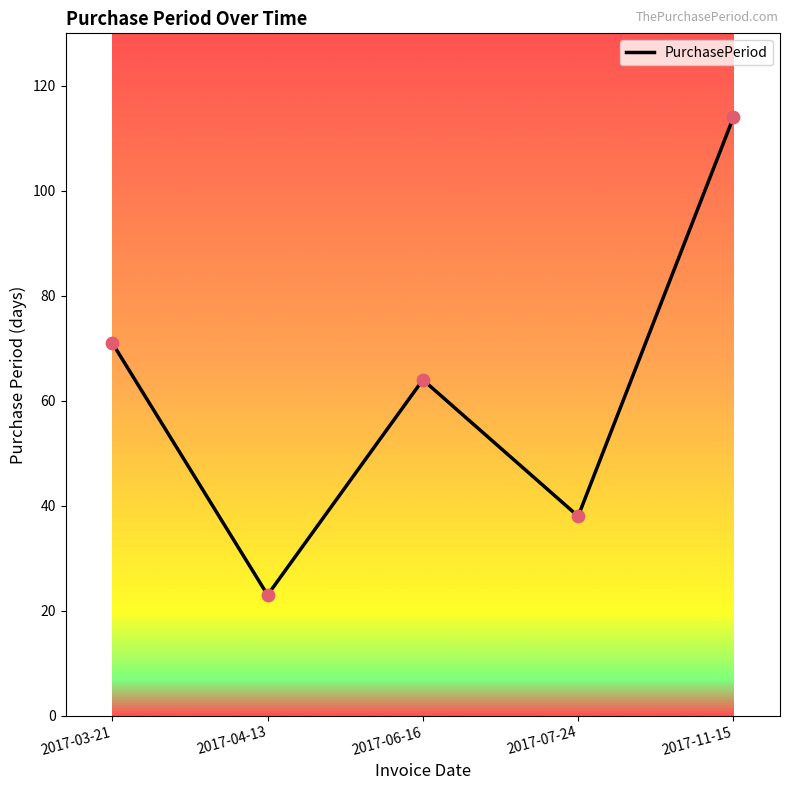

Between 2017-07-24 and 2017-06-16, which is larger?

2017-06-16